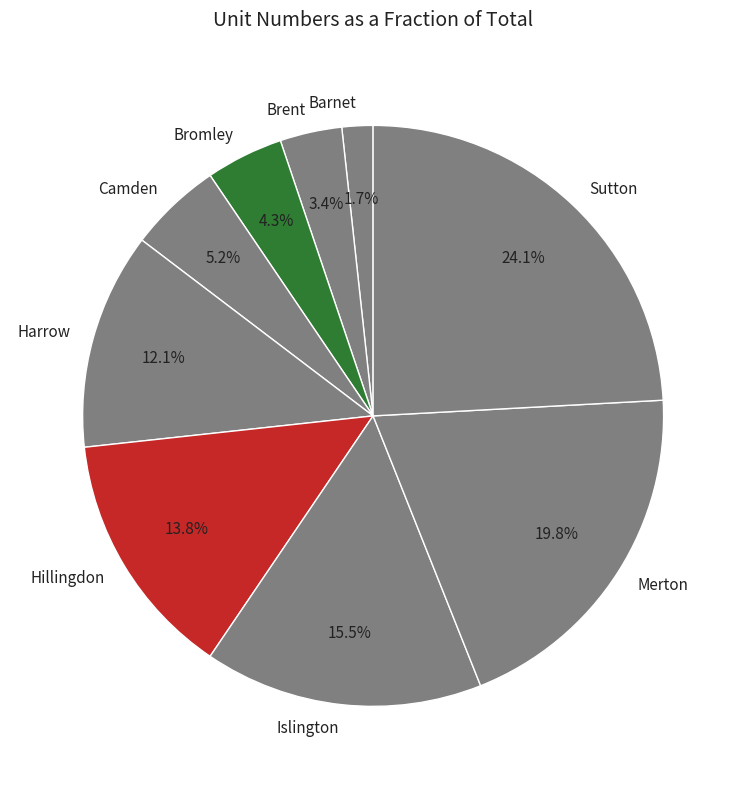

Between Brent and Bromley, which is larger?

Bromley